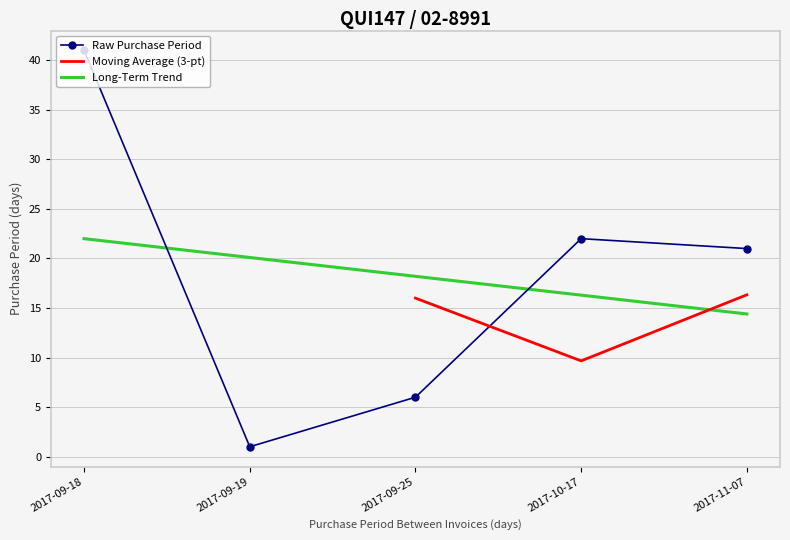

Rank the categories by value from lowest to highest.

2017-09-19, 2017-09-25, 2017-11-07, 2017-10-17, 2017-09-18